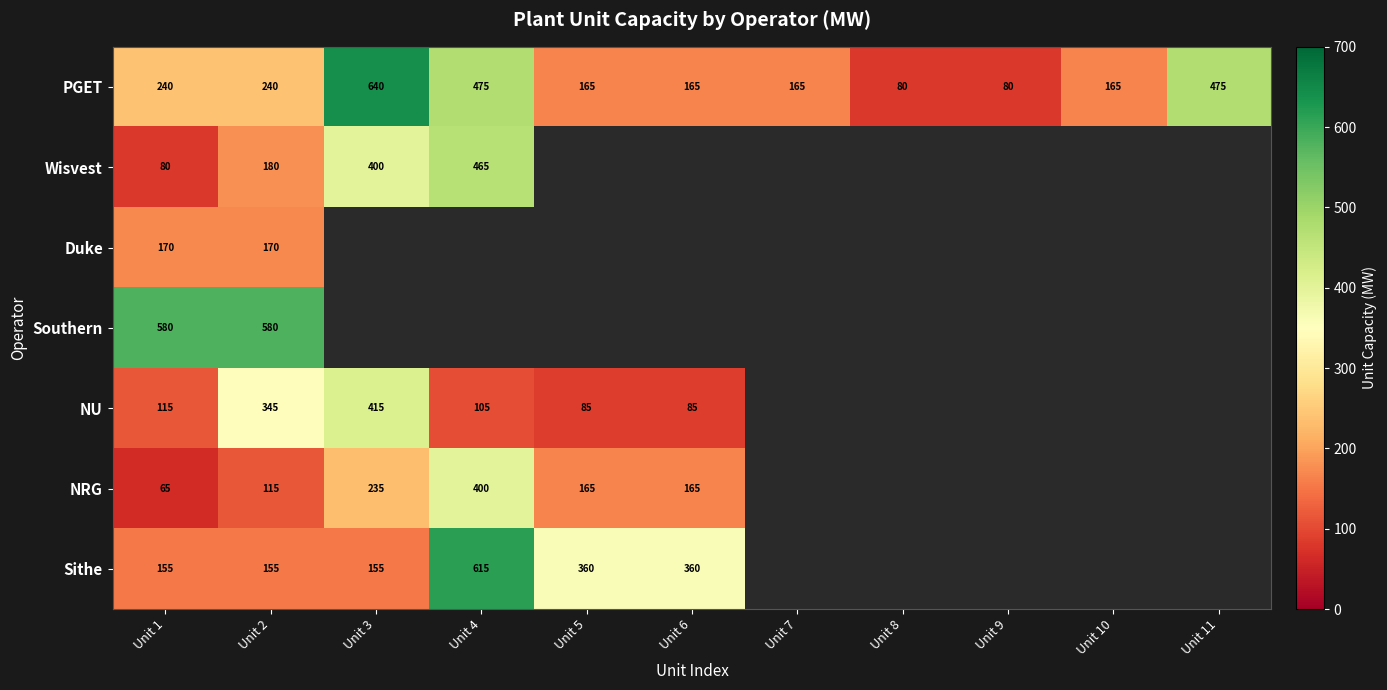

The PGET series shows 475 at Unit 4. True or false?

True